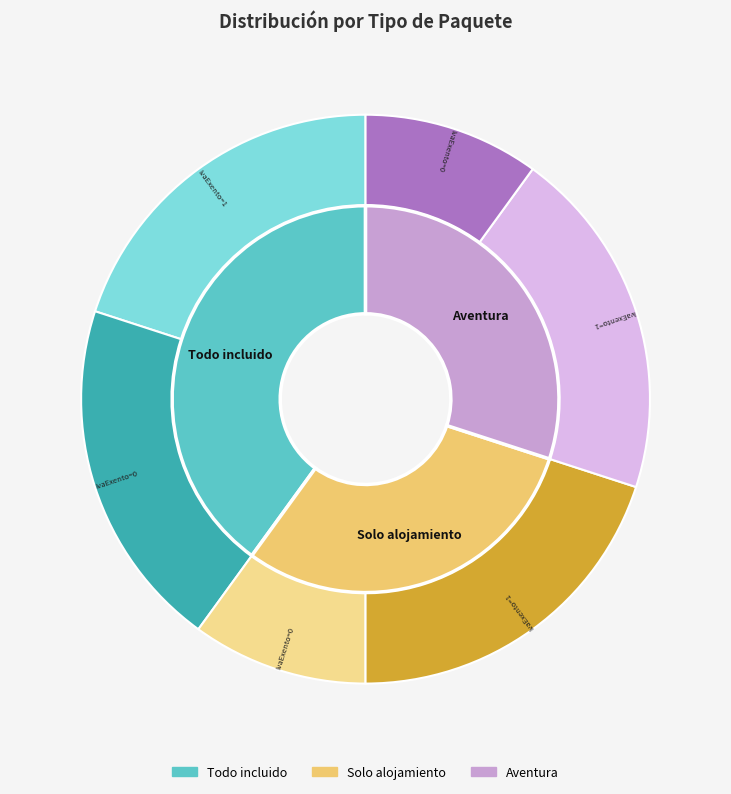

What is the smallest slice in the pie chart?

Solo alojamiento